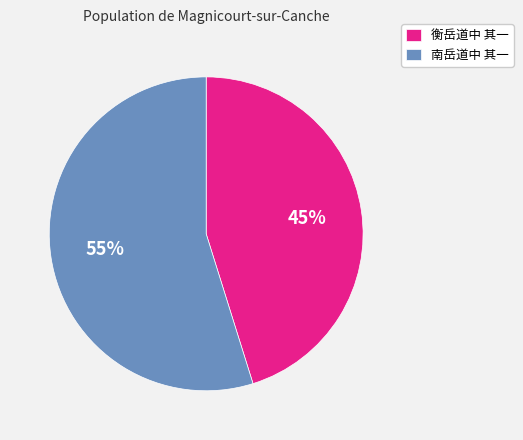

The 南岳道中 其一 slice represents 55% of the pie. True or false?

True